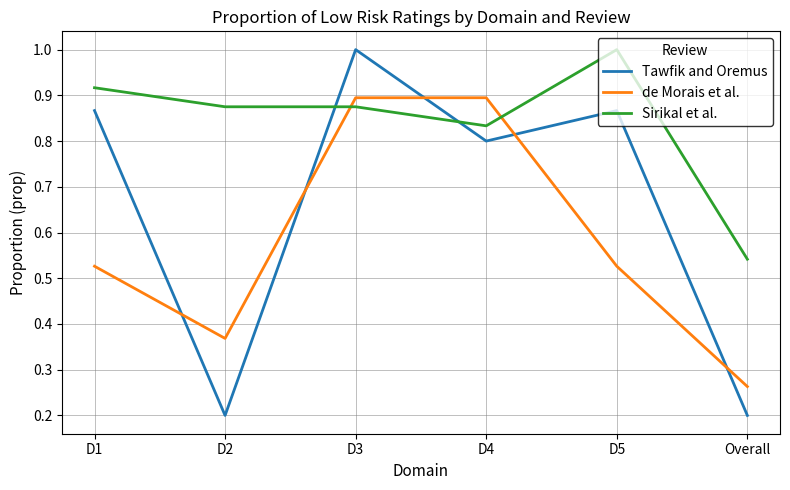

What position from the left is Overall?

6